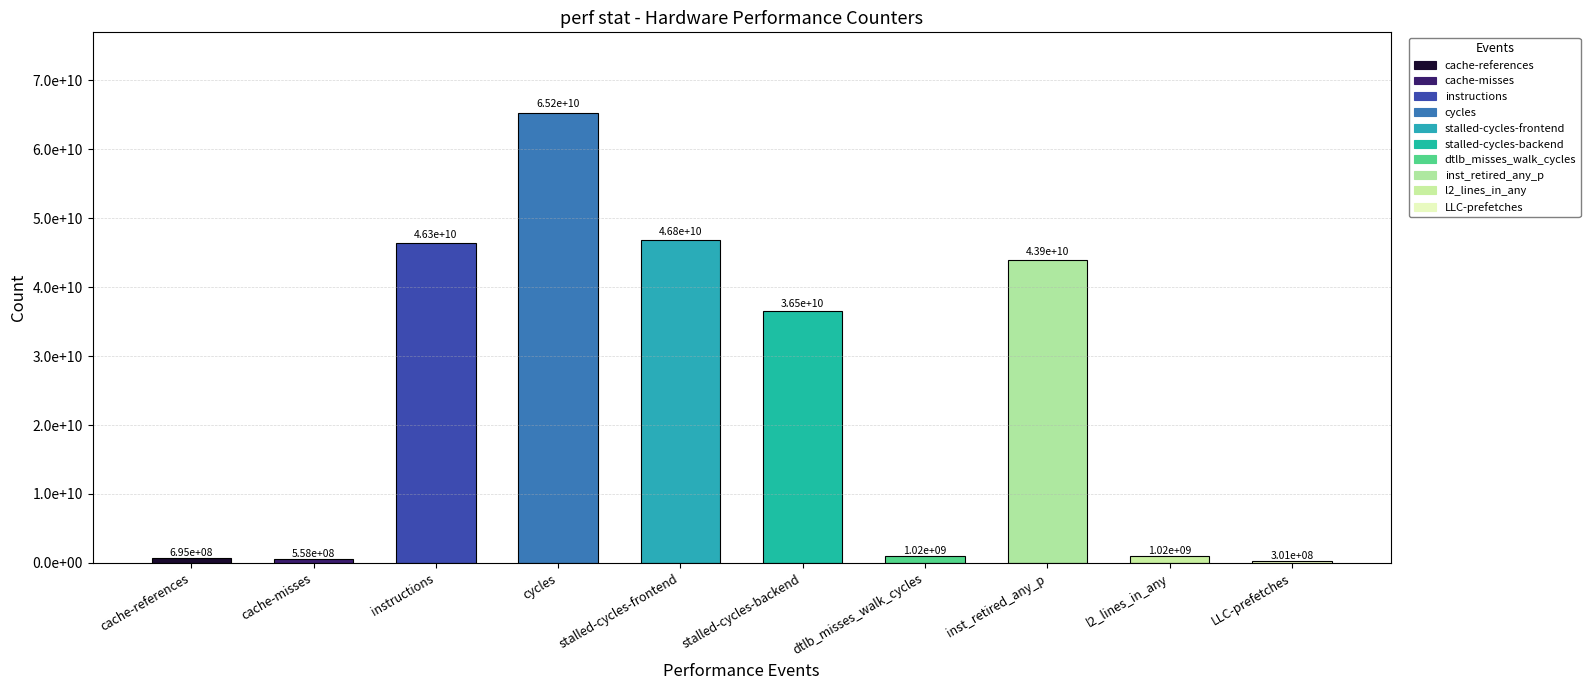

What is the smallest value displayed?

301031256